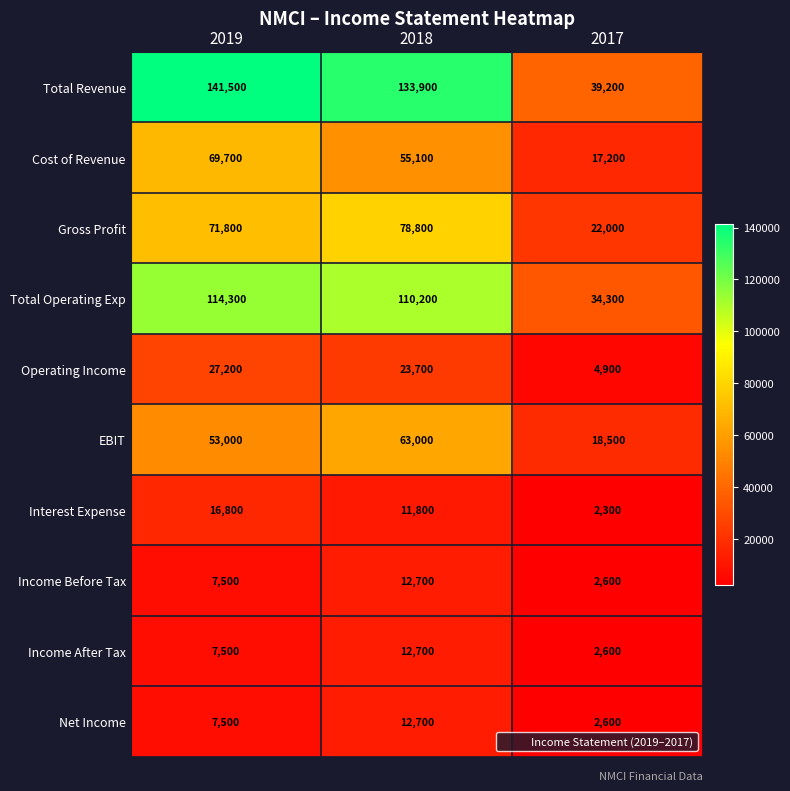

What is the difference between the Operating Income values at 2019 and 2017?

22300